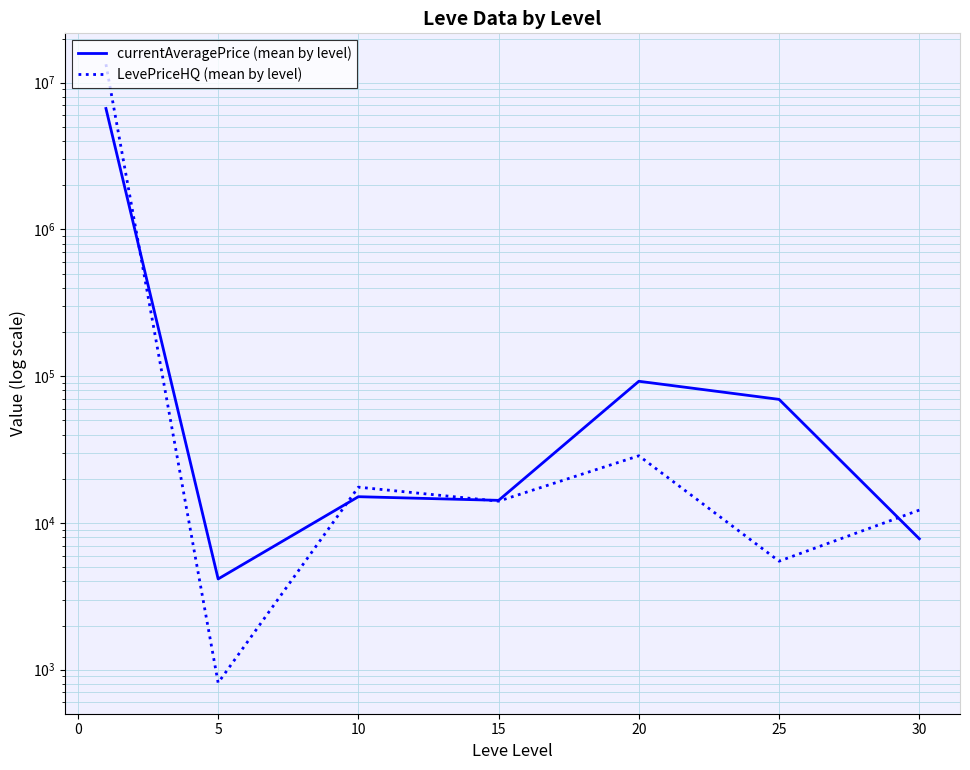

Reading left to right, transcribe all the data shown in this chart.

currentAveragePrice (mean by level): 6669301.0	4153.8	15099.7	14258.2	92359.8	69515.5	7798.8
LevePriceHQ (mean by level): 13352225.0	814.5	17537.0	14073.2	28699.5	5489.7	12238.2